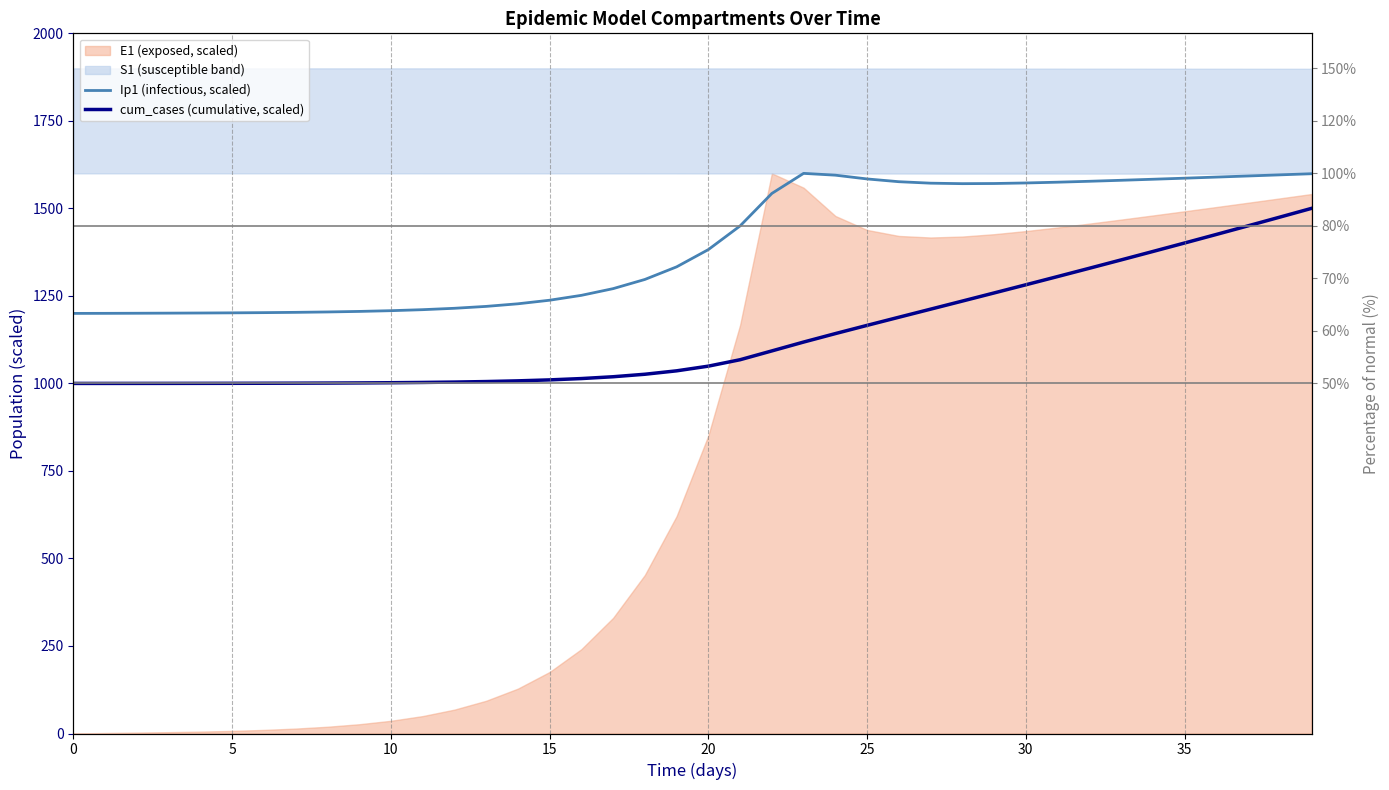

What is the sum of all Ip1 (infectious, scaled) values?

55784.1